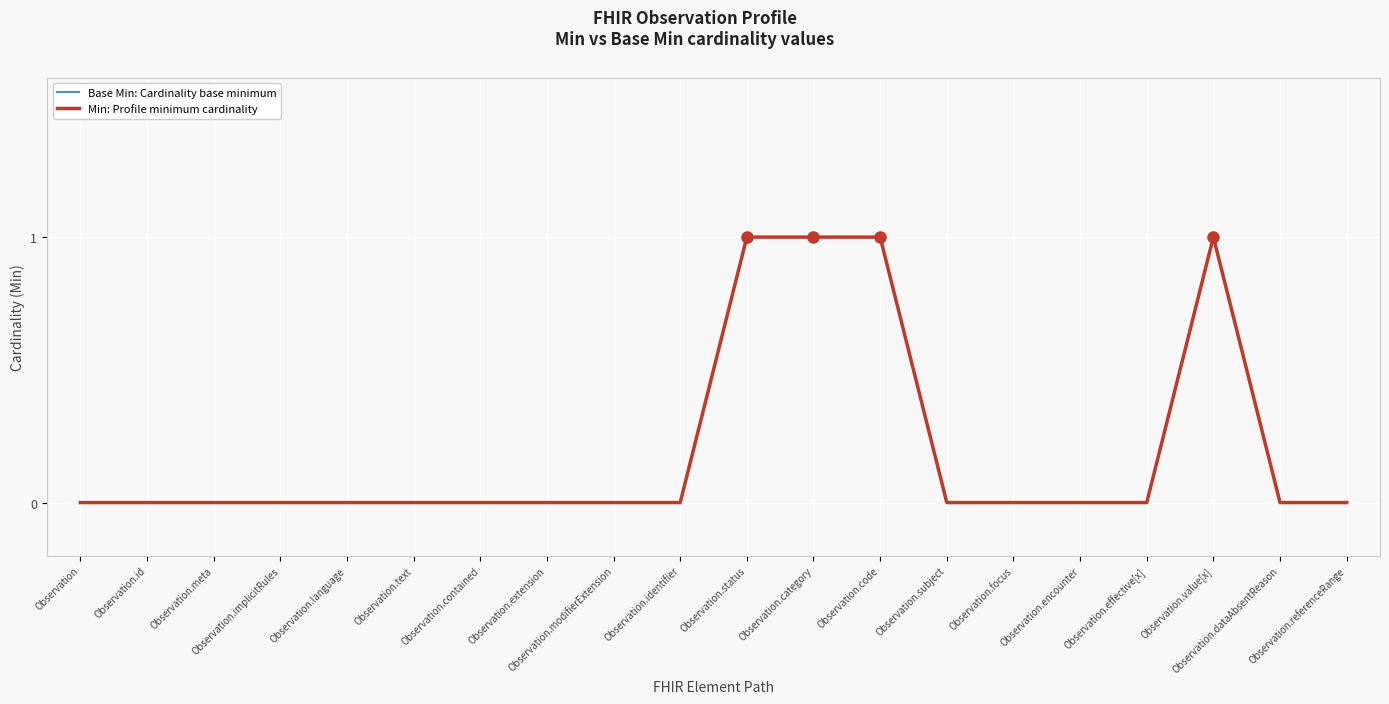

Reading left to right, extract all data points from this chart.

Base Min: Cardinality base minimum: Observation=0	Observation.id=0	Observation.meta=0	Observation.implicitRules=0	Observation.language=0	Observation.text=0	Observation.contained=0	Observation.extension=0	Observation.modifierExtension=0	Observation.identifier=0	Observation.status=1	Observation.category=1	Observation.code=1	Observation.subject=0	Observation.focus=0	Observation.encounter=0	Observation.effective[x]=0	Observation.value[x]=1	Observation.dataAbsentReason=0	Observation.referenceRange=0
Min: Profile minimum cardinality: Observation=0	Observation.id=0	Observation.meta=0	Observation.implicitRules=0	Observation.language=0	Observation.text=0	Observation.contained=0	Observation.extension=0	Observation.modifierExtension=0	Observation.identifier=0	Observation.status=1	Observation.category=1	Observation.code=1	Observation.subject=0	Observation.focus=0	Observation.encounter=0	Observation.effective[x]=0	Observation.value[x]=1	Observation.dataAbsentReason=0	Observation.referenceRange=0